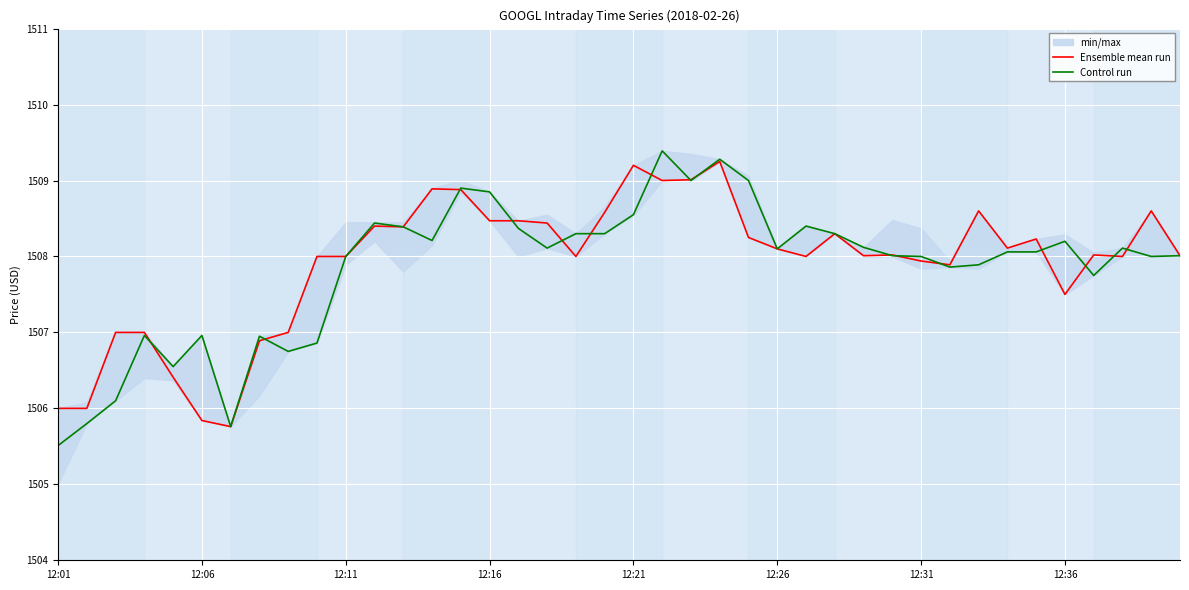

What is the lowest value of the Control run series?

1505.5